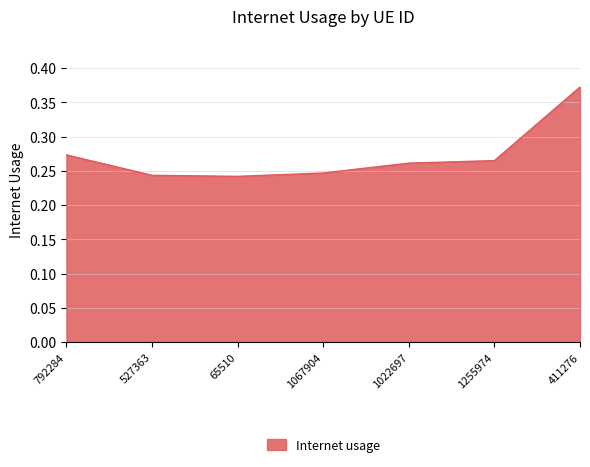

How many interior local valleys (lower than both neighbors) does the data have?

1